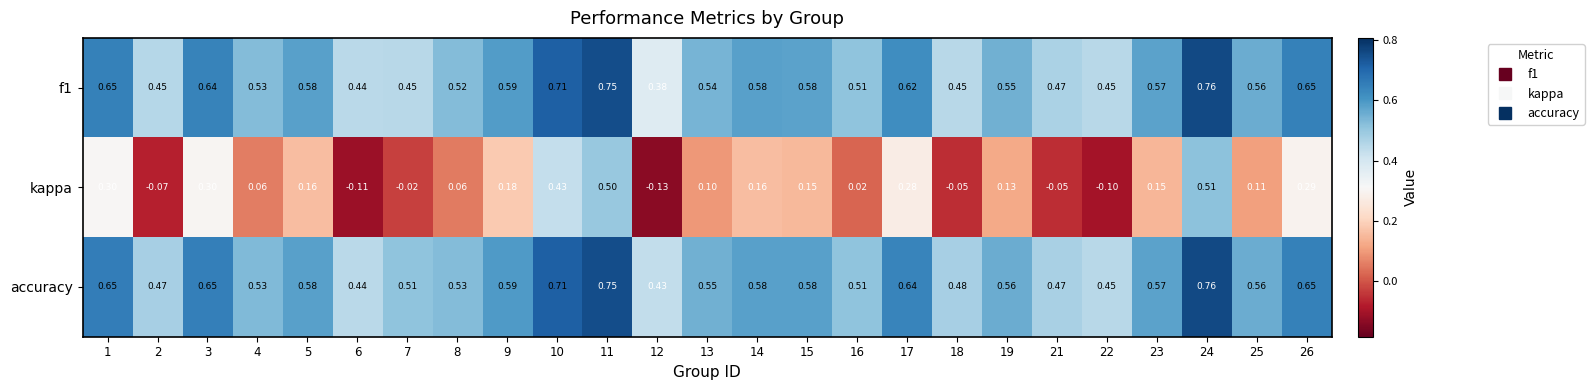

Is the value of f1 at 2 greater than the value of kappa at 3?

Yes